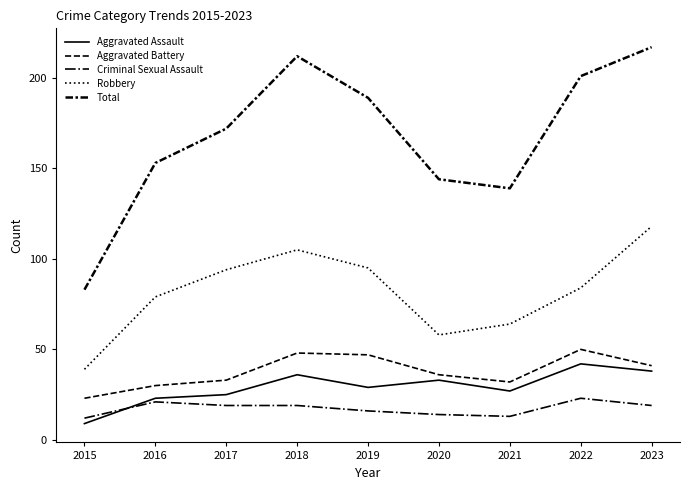

In Total, how many points are higher than both neighbors (excluding endpoints)?

1